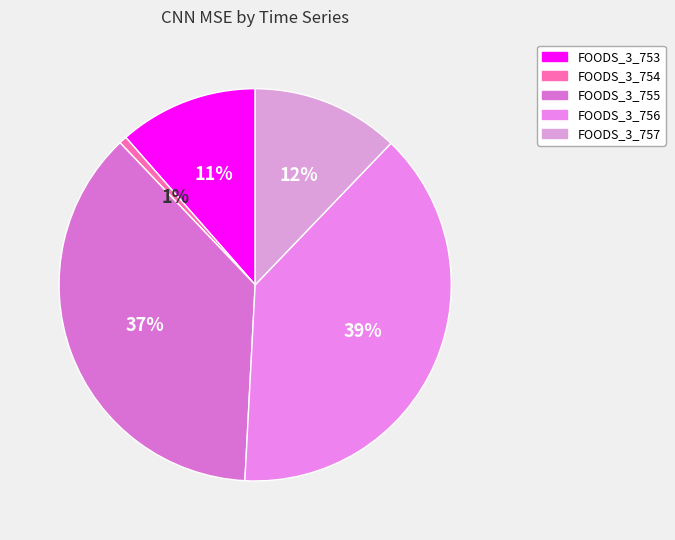

Combined, do FOODS_3_753 and FOODS_3_756 account for over 50%?

Yes